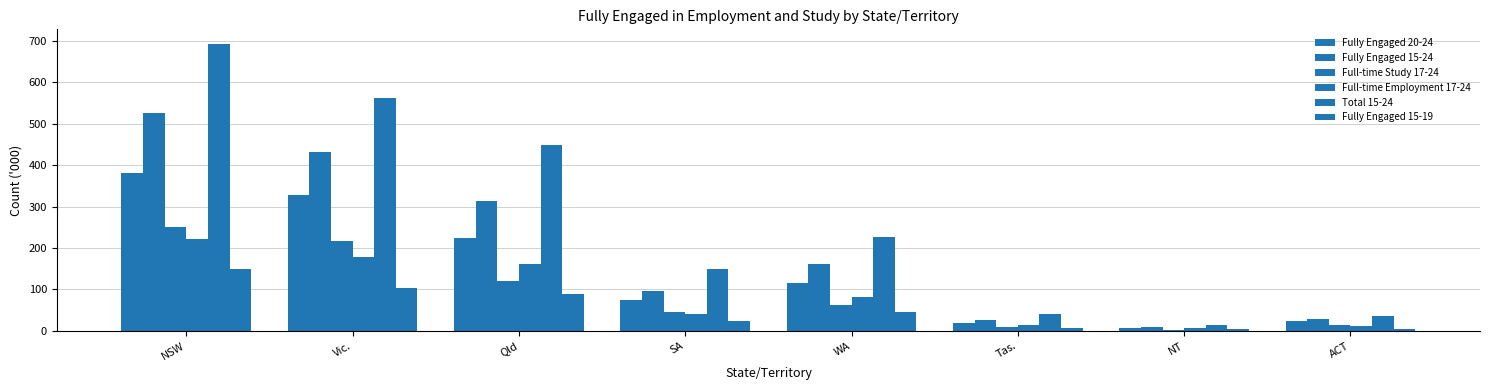

Does the chart contain stacked bars?

No